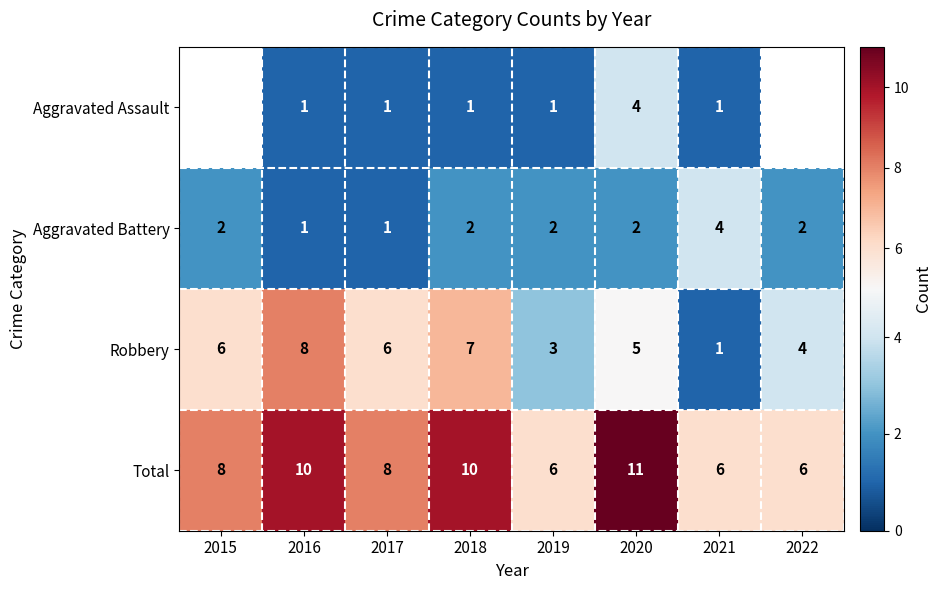

What is the difference between the second highest and second lowest values in the Robbery series?

4